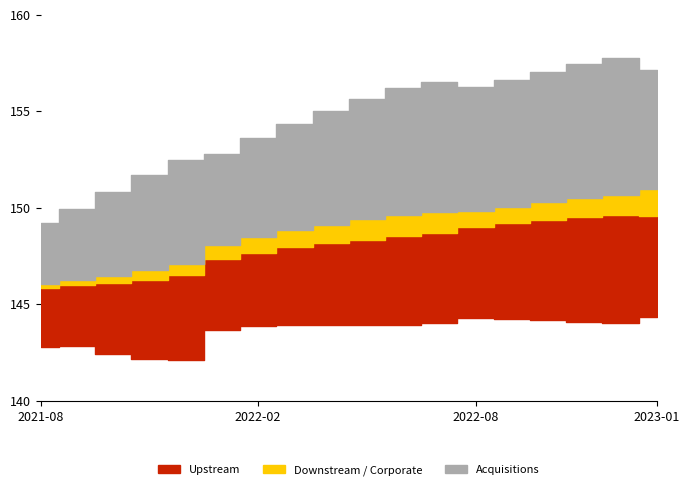

What is the label of the 14th point from the left?

2022-09